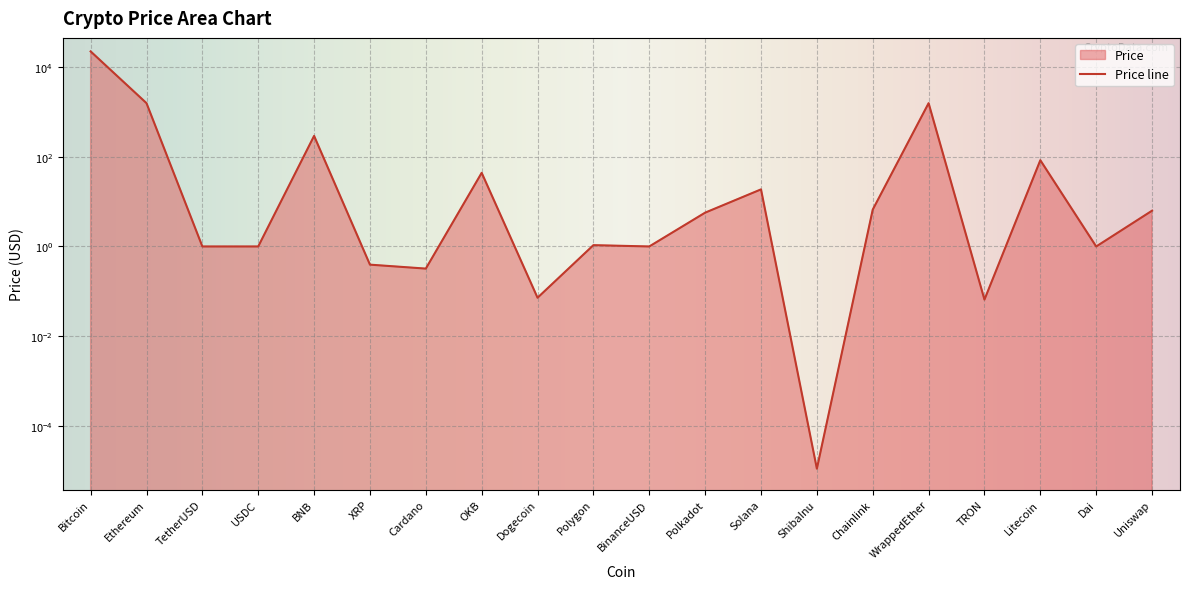

List the labels in order of value, largest first.

Bitcoin, Ethereum, WrappedEther, BNB, Litecoin, OKB, Solana, Chainlink, Uniswap, Polkadot, Polygon, TetherUSD, USDC, BinanceUSD, Dai, XRP, Cardano, Dogecoin, TRON, ShibaInu